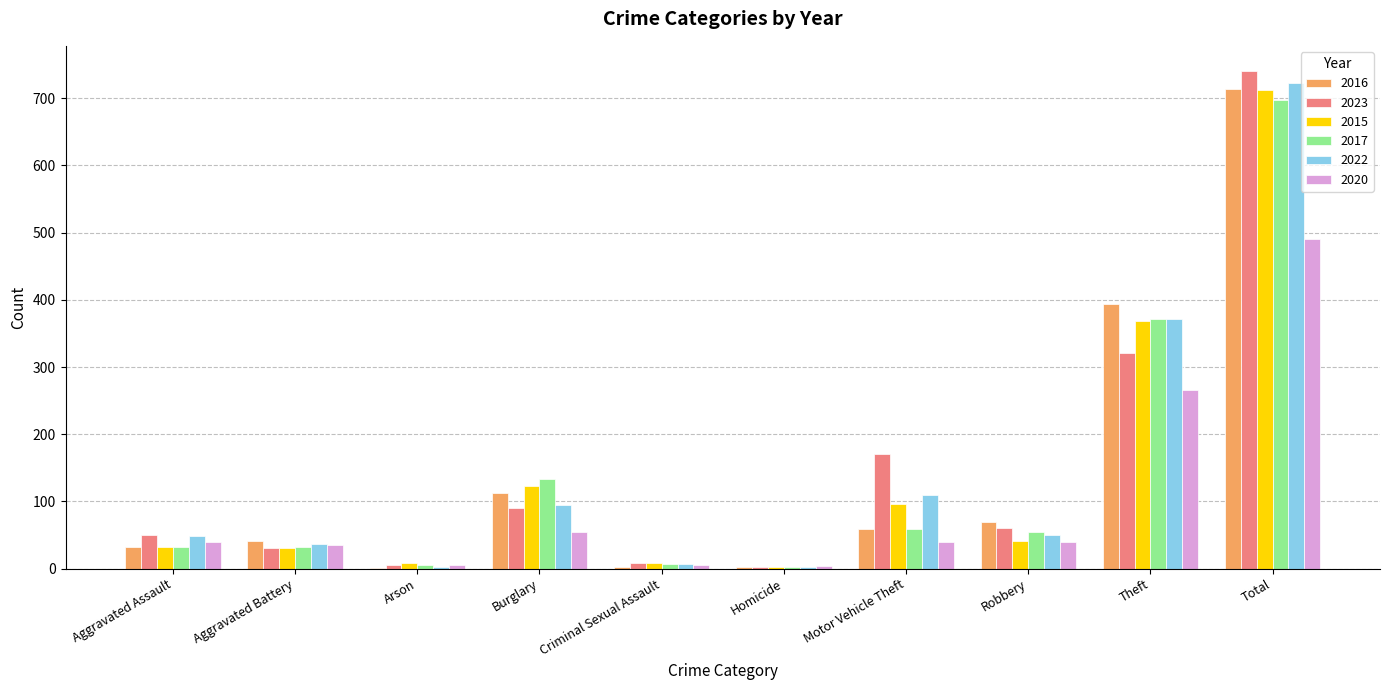

Is it true that 2022 equals 2 at Homicide?

True